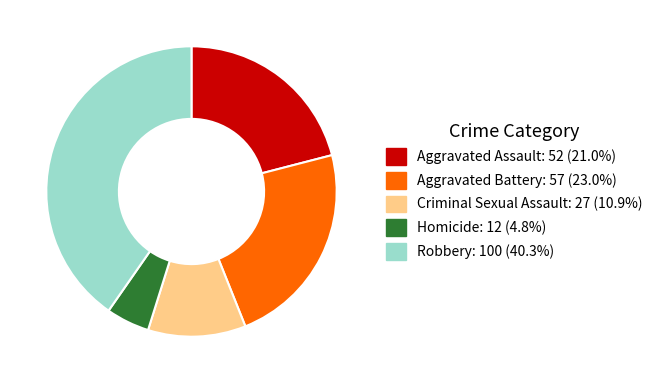

What is the ratio of the value at Criminal Sexual Assault to the value at Aggravated Battery?

0.5